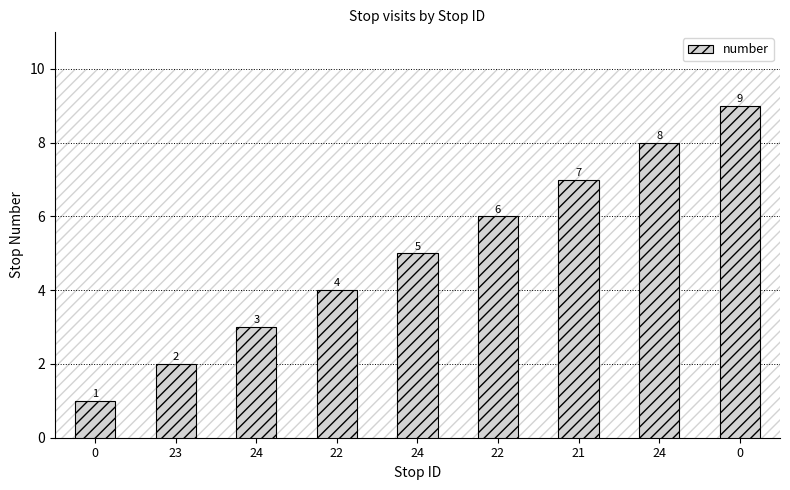

Rank the categories by value from lowest to highest.

0, 23, 24, 22, 24, 22, 21, 24, 0